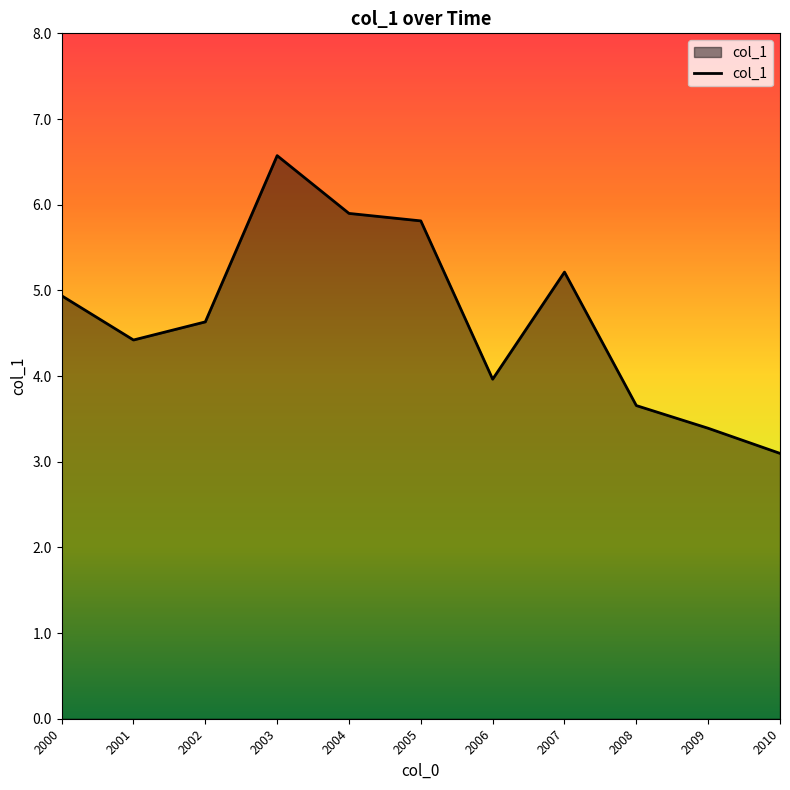

Rank the categories by value from highest to lowest.

2003, 2004, 2005, 2007, 2000, 2002, 2001, 2006, 2008, 2009, 2010